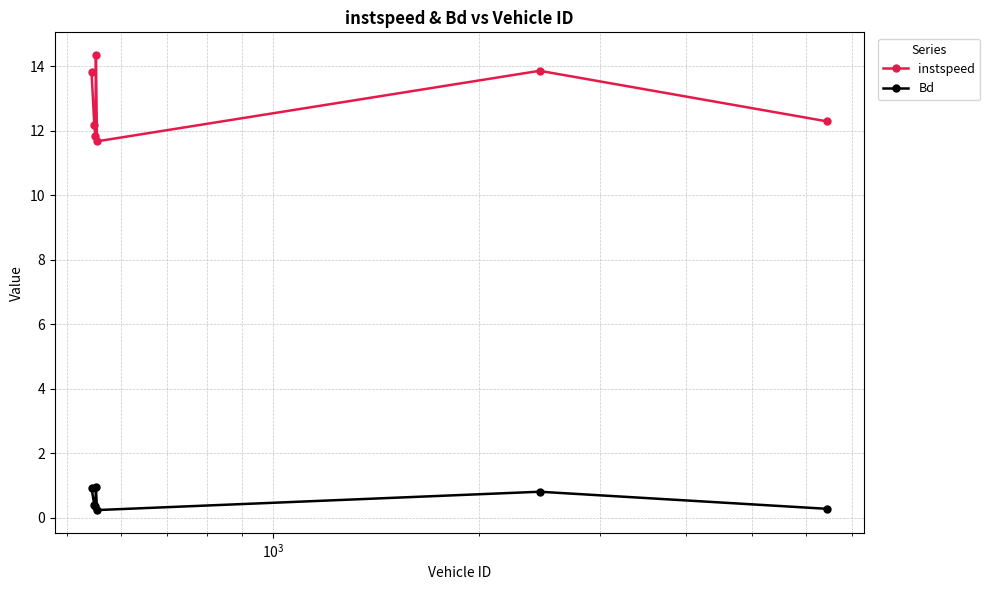

In instspeed, how many points are lower than both neighbors (excluding endpoints)?

2